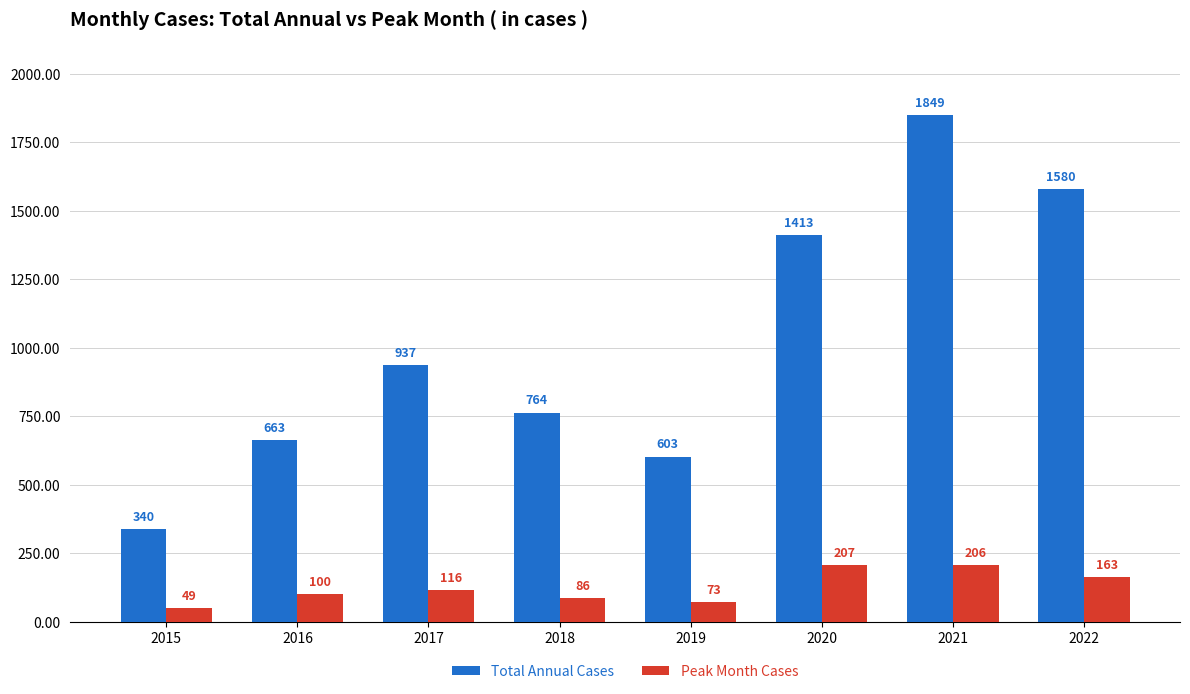

Reading left to right, extract all data points from this chart.

Total Annual Cases: 340	663	937	764	603	1413	1849	1580
Peak Month Cases: 49	100	116	86	73	207	206	163